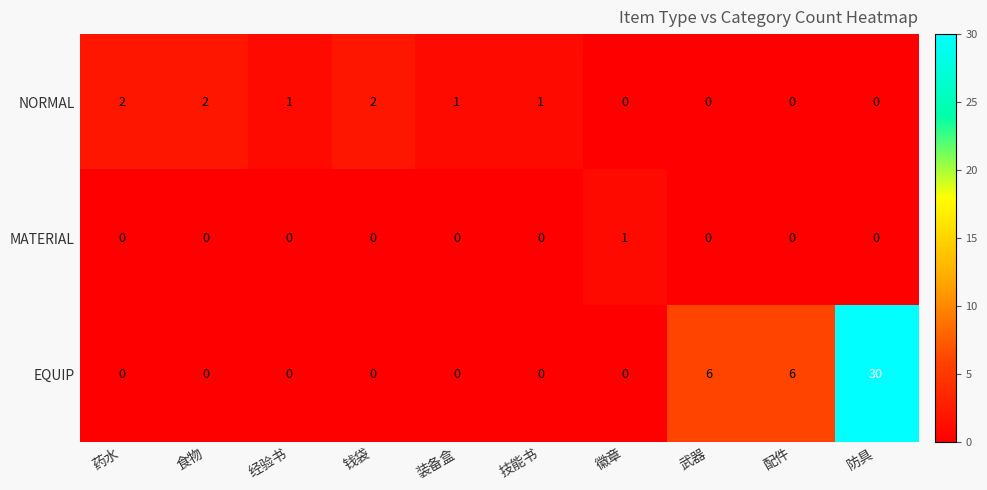

What value does the EQUIP series have at 防具, to the nearest 10?

30